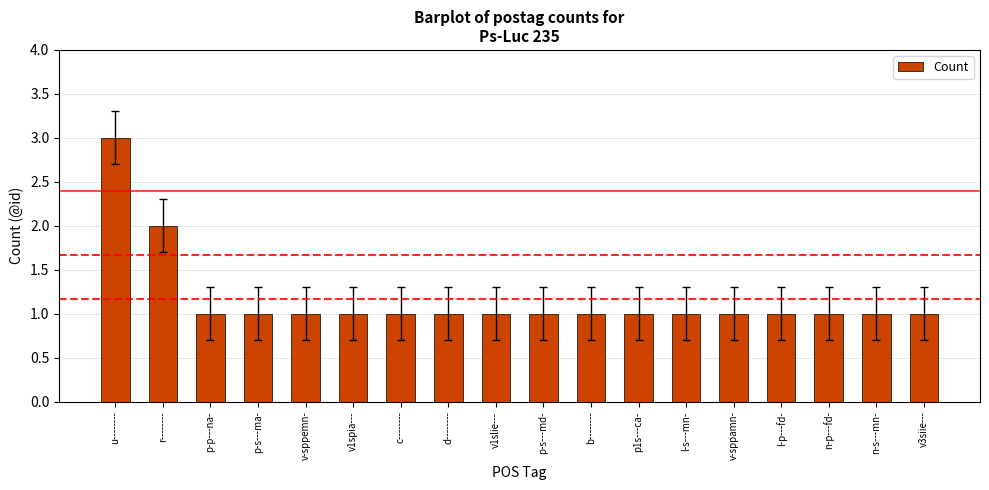

Does the chart contain any negative values?

No